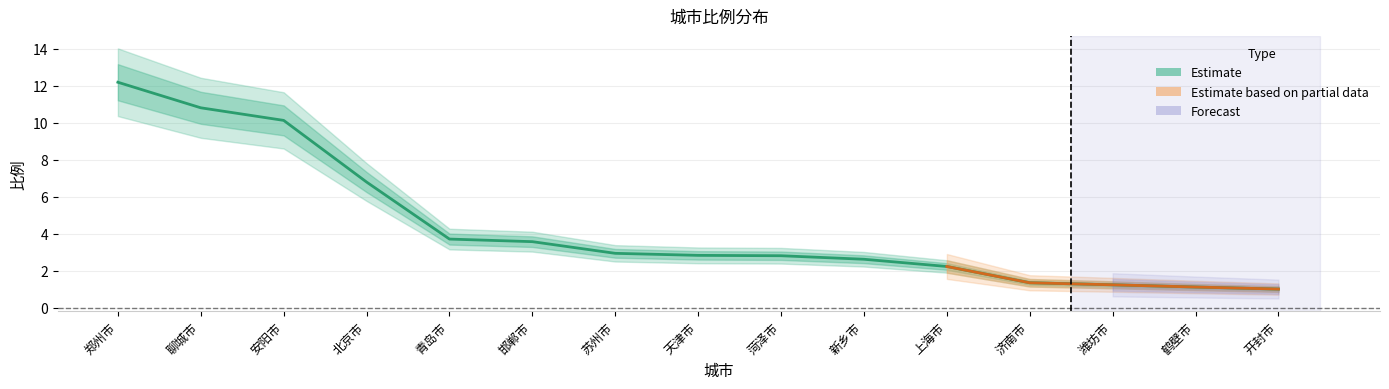

What is the label of the 1st point from the right?

开封市